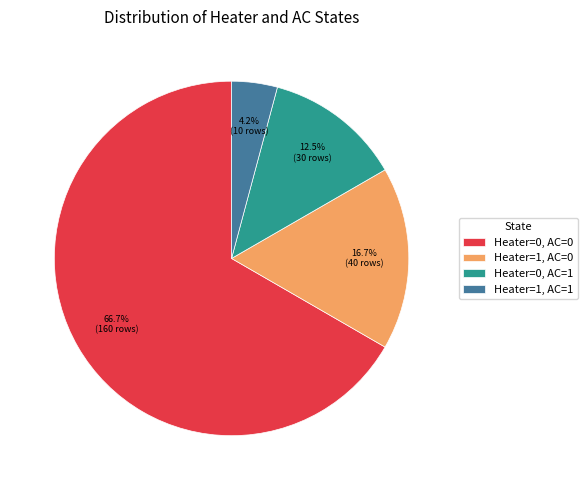

Between Heater=1, AC=0 and Heater=0, AC=0, which is larger?

Heater=0, AC=0